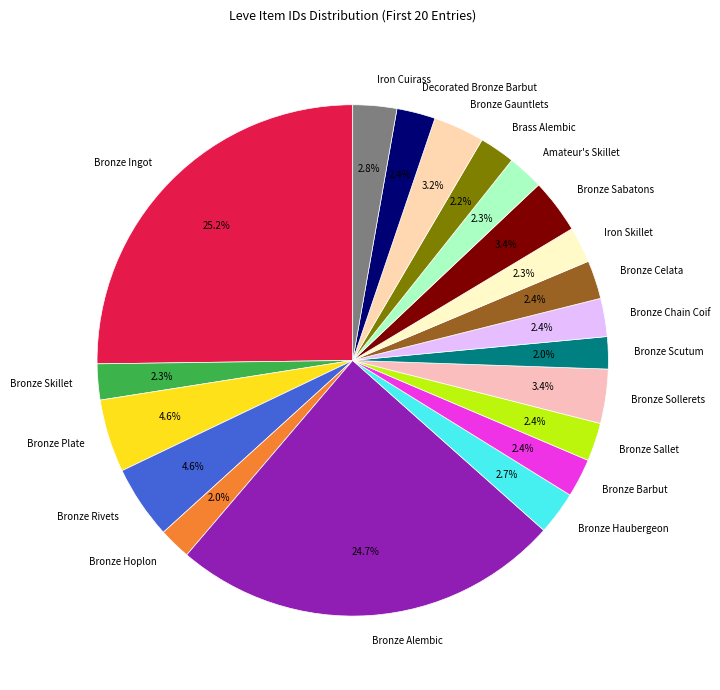

Which has a higher value, Brass Alembic or Bronze Sabatons?

Bronze Sabatons